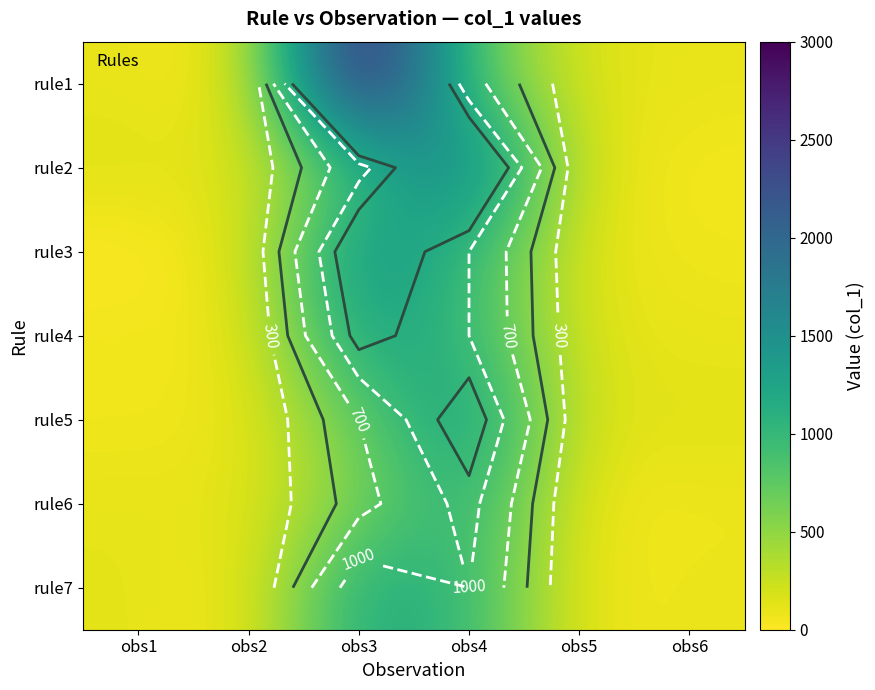

At which label is rule2 closest to 925?

obs3